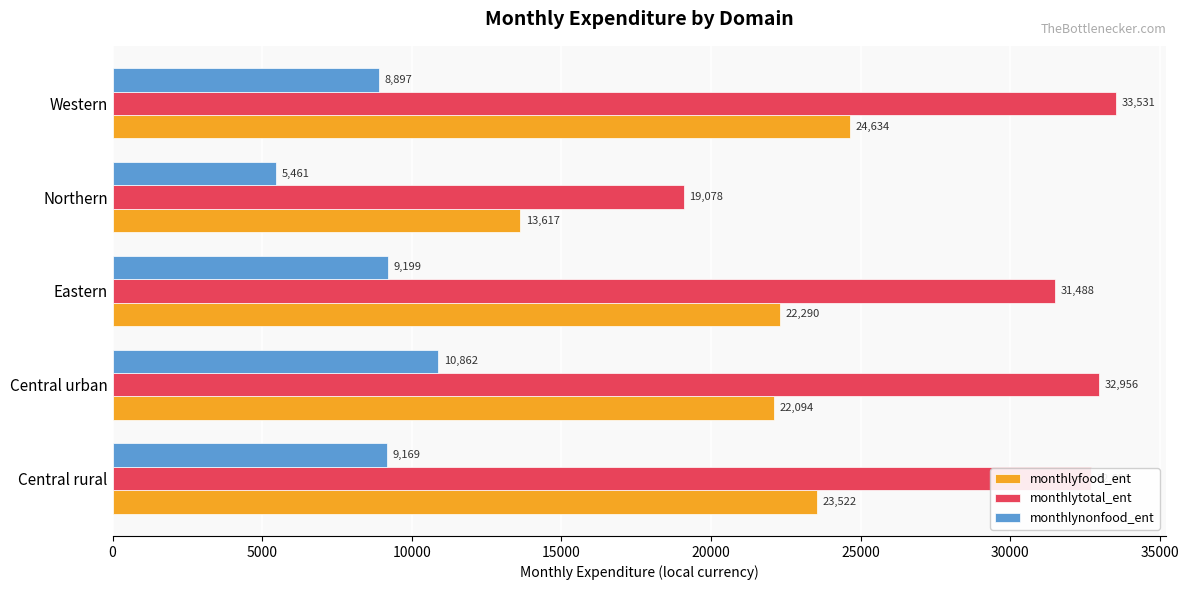

Rank the series by their maximum value, from highest to lowest.

monthlytotal_ent, monthlyfood_ent, monthlynonfood_ent